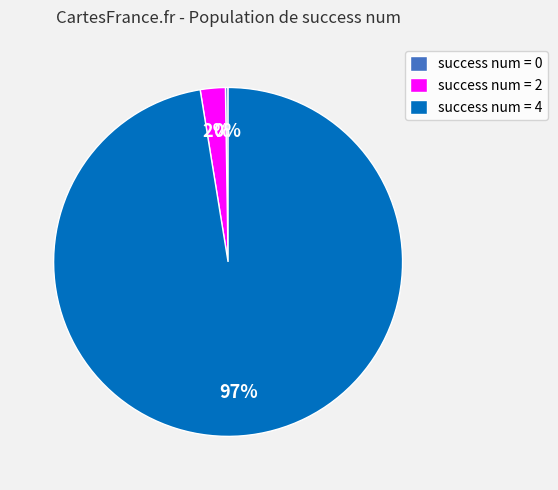

Which slice is the largest?

success num = 4